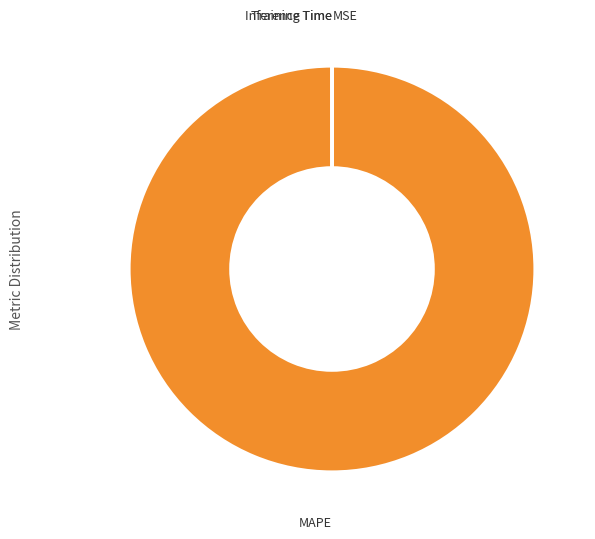

Does any single category account for the majority?

Yes